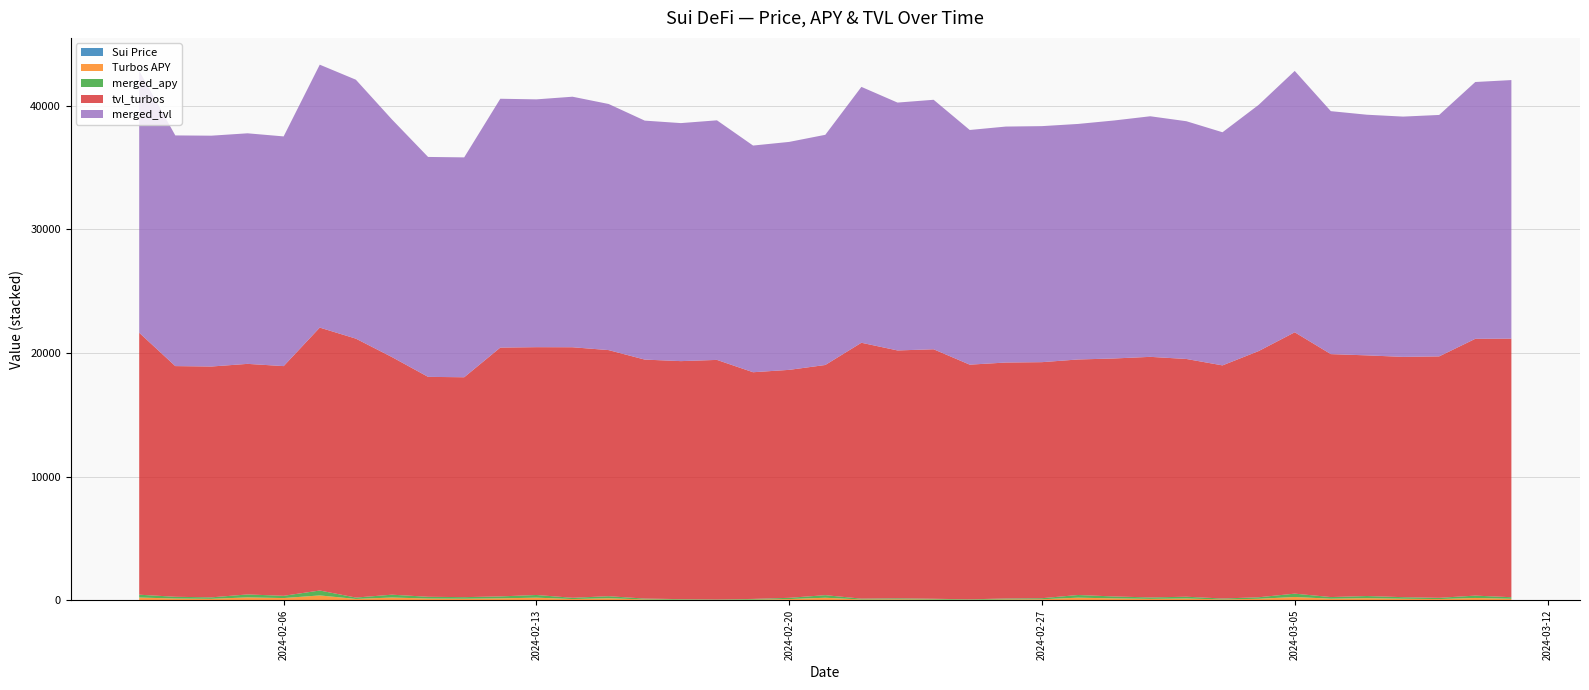

Reading left to right, list all the values displayed in this chart.

Sui Price: 1.5	1.4	1.5	1.6	1.5	1.5	1.5	1.8	1.7	1.7	1.8	1.9	1.9	1.9	1.8	1.8	1.8	1.8	1.7	1.7	1.7	1.6	1.6	1.6	1.7	1.6	1.6	1.7	1.7	1.6	1.6	1.5	1.4	1.5	1.6	1.5	1.6	1.6	1.6
Turbos APY: 227.8	143.8	120.5	238.3	182.7	396.8	111.8	228.0	143.4	128.9	158.4	216.0	102.8	166.7	71.0	47.9	34.1	56.9	101.5	208.5	68.6	81.8	63.2	40.7	74.1	86.4	215.1	156.4	117.2	145.8	73.5	124.1	270.2	132.0	174.6	128.0	101.6	190.7	125.9
merged_apy: 227.8	143.8	120.5	238.3	182.7	396.8	111.8	228.0	143.4	128.9	158.4	216.0	102.8	166.7	71.0	47.9	34.1	56.9	101.5	208.5	68.6	81.8	63.2	40.7	74.1	86.4	215.1	156.4	117.2	145.8	73.5	124.1	270.2	132.0	174.6	128.0	101.6	190.7	125.9
tvl_turbos: 21187.0	18657.0	18670.0	18648.0	18578.0	21265.0	20942.0	19218.0	17787.0	17784.0	20125.0	20043.0	20263.0	19905.0	19328.0	19251.0	19377.0	18334.0	18437.0	18617.0	20695.0	20047.0	20179.0	18980.0	19085.0	19090.0	19050.0	19249.0	19458.0	19229.0	18855.0	19911.0	21139.0	19650.0	19463.0	19434.0	19527.0	20770.0	20913.0
merged_tvl: 21187.0	18657.0	18670.0	18648.0	18578.0	21265.0	20942.0	19218.0	17787.0	17784.0	20125.0	20043.0	20263.0	19905.0	19328.0	19251.0	19377.0	18334.0	18437.0	18617.0	20695.0	20047.0	20179.0	18980.0	19085.0	19090.0	19050.0	19249.0	19458.0	19229.0	18855.0	19911.0	21139.0	19650.0	19463.0	19434.0	19527.0	20770.0	20913.0